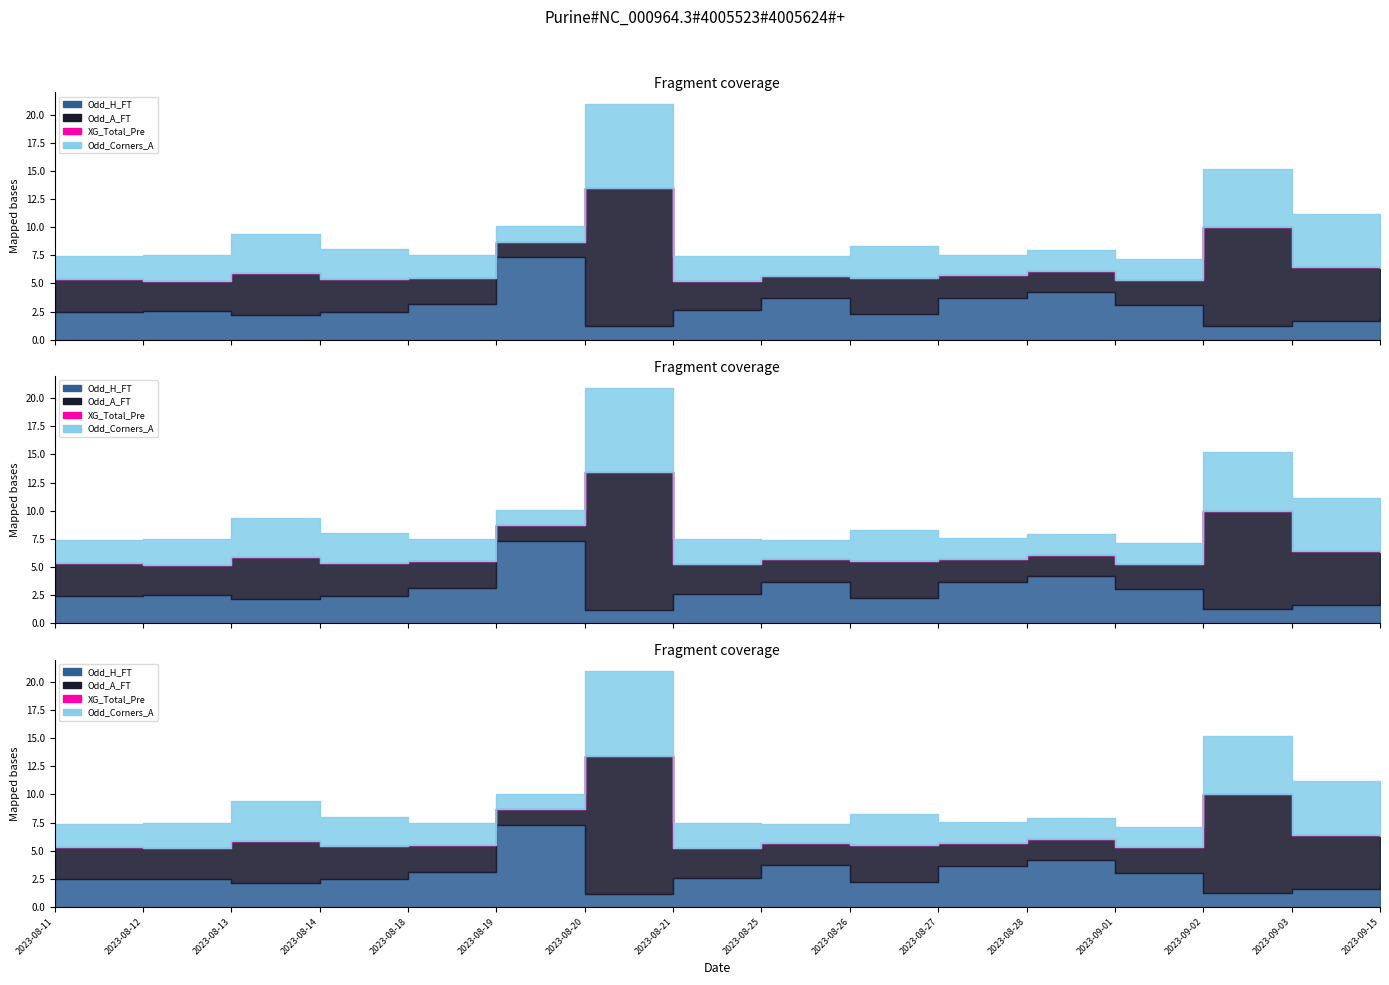

What position from the right is 2023-09-02?

3